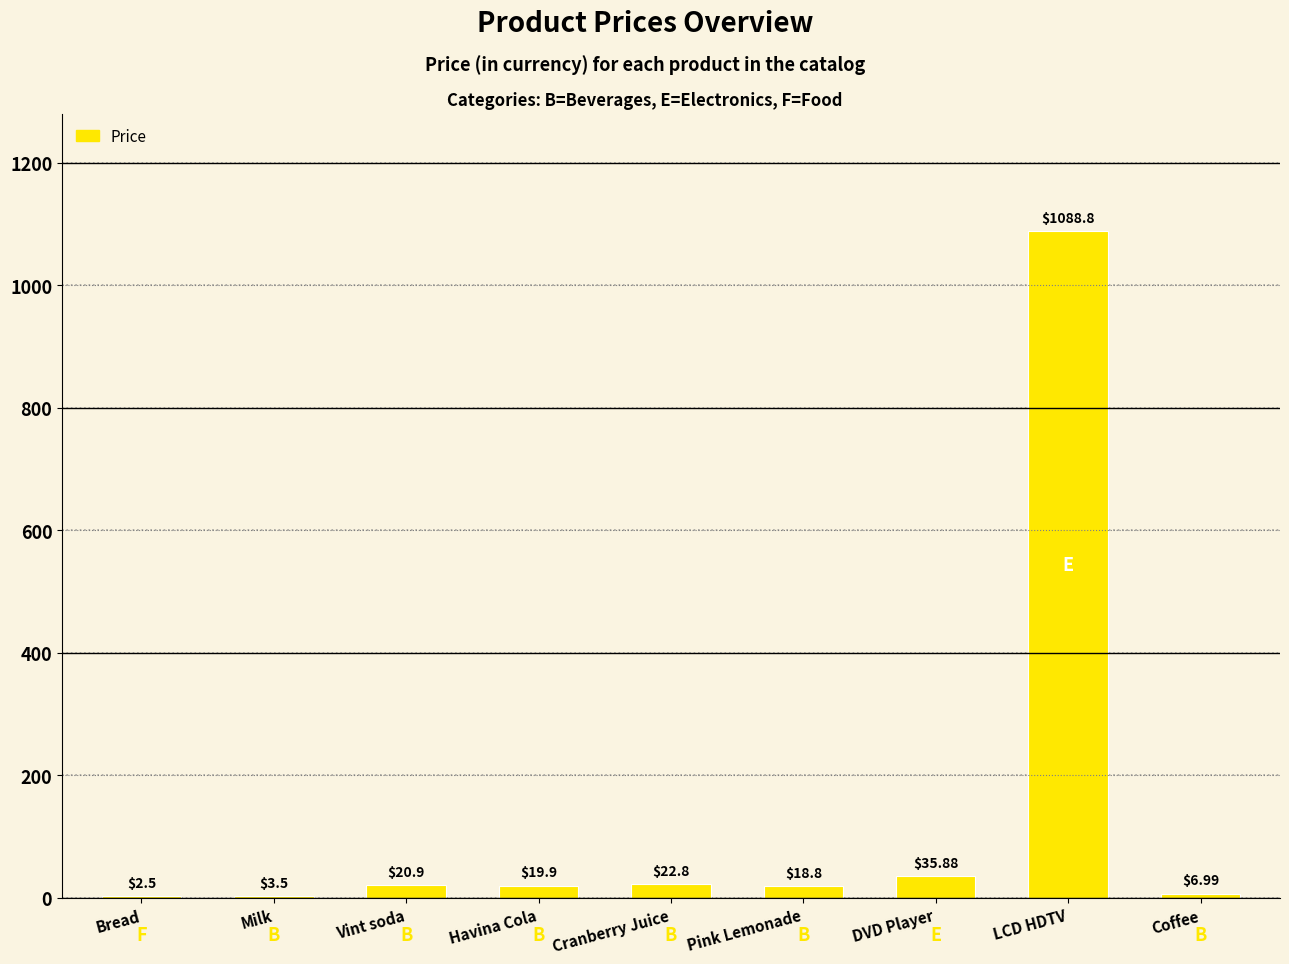

The value at Pink Lemonade is 18.8. True or false?

True